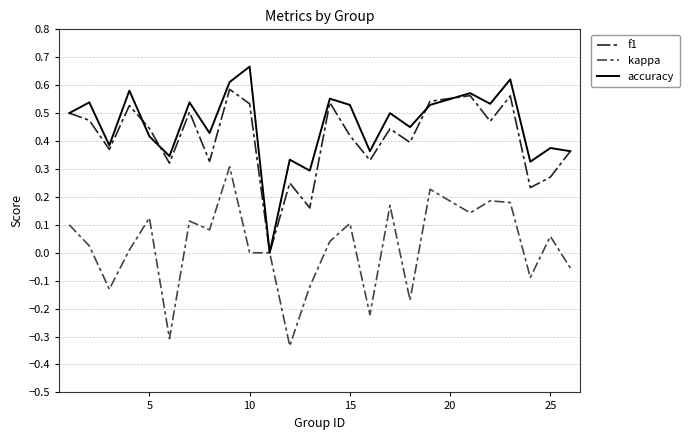

List the series in order of their peak value, lowest first.

kappa, f1, accuracy